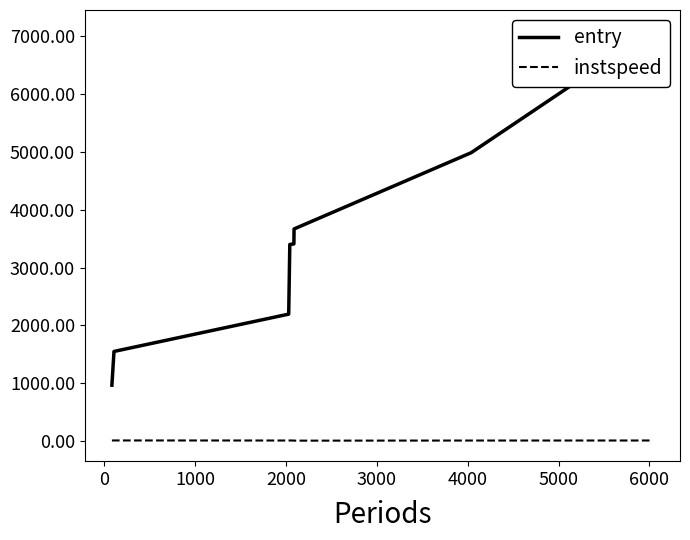

True or false: instspeed has a value of 13.6 at 0.

True